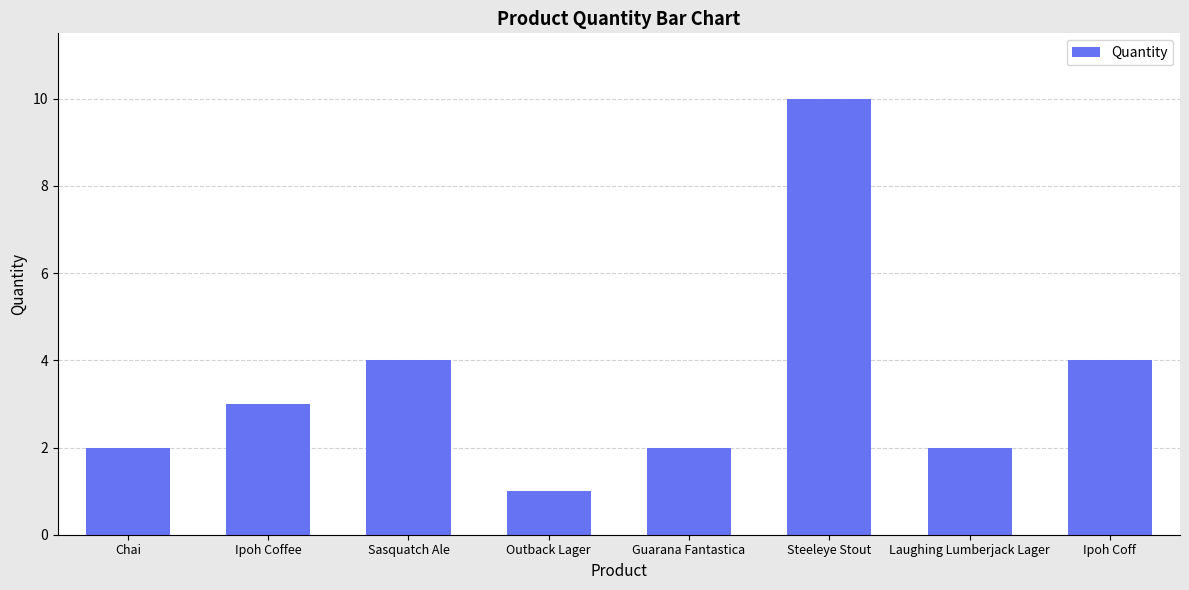

The chart shows a value of 10 at Steeleye Stout. True or false?

True